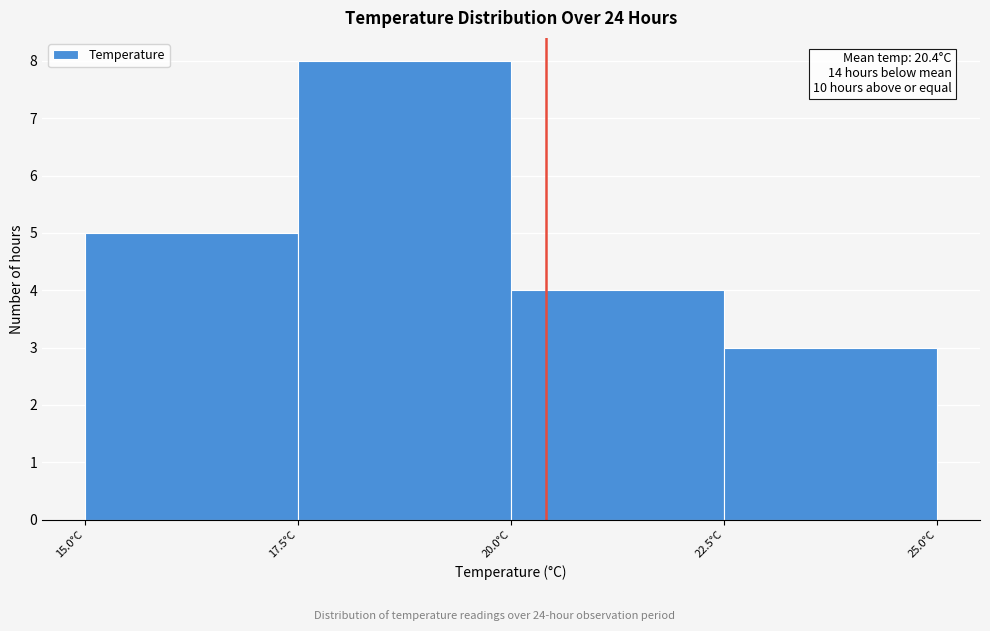

Over which range of the x-axis is the bar tallest?

17.5 to 20.0